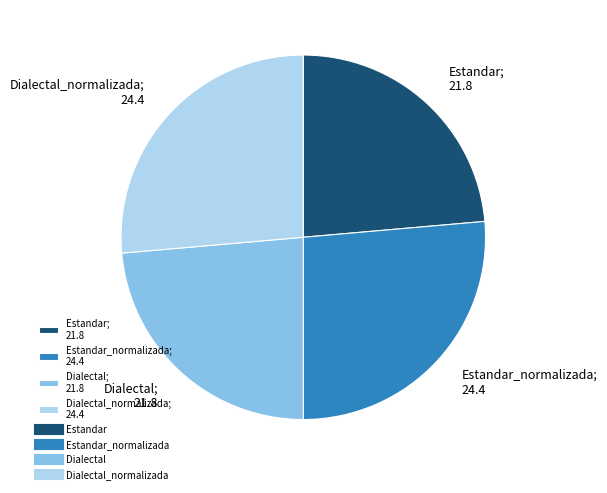

What is the ratio of the value at Dialectal_normalizada; 24.4 to the value at Estandar; 21.8?

1.1